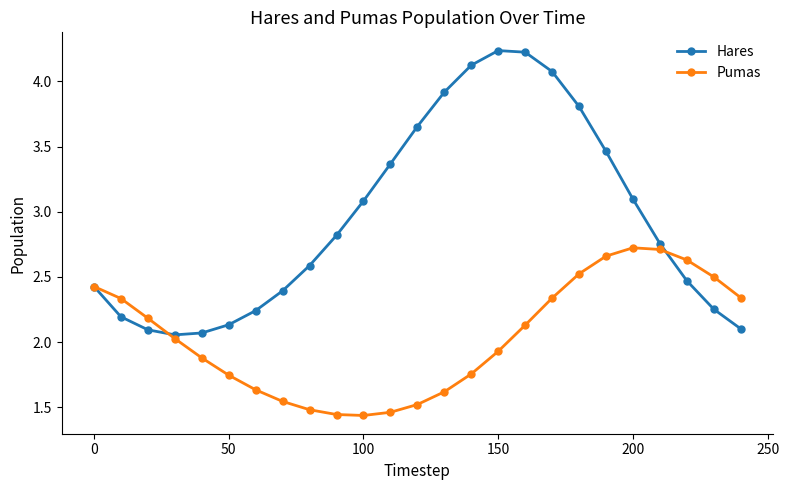

Which series has the widest spread of values?

Hares